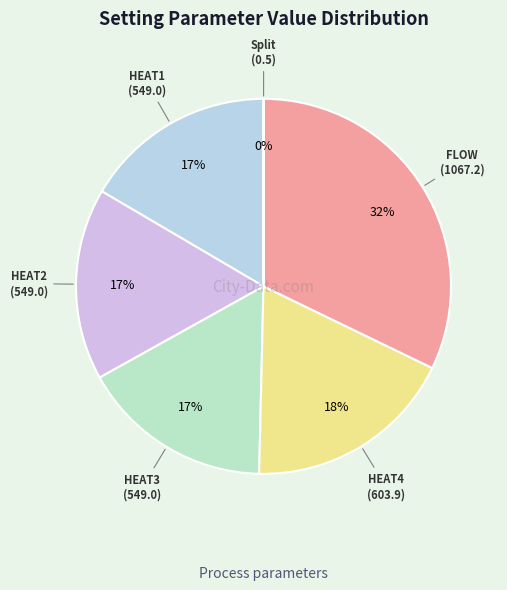

To the nearest percent, what is the average slice percentage?

17%